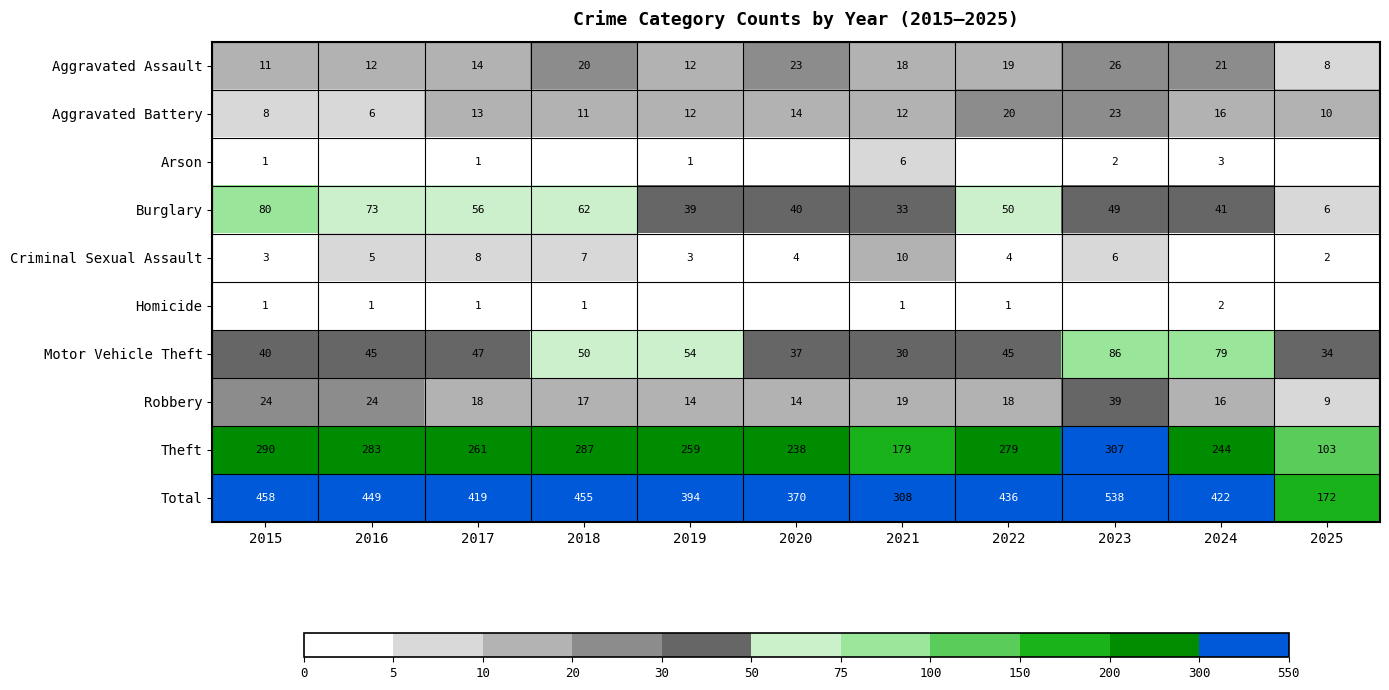

What is the sum of all Robbery values?

212